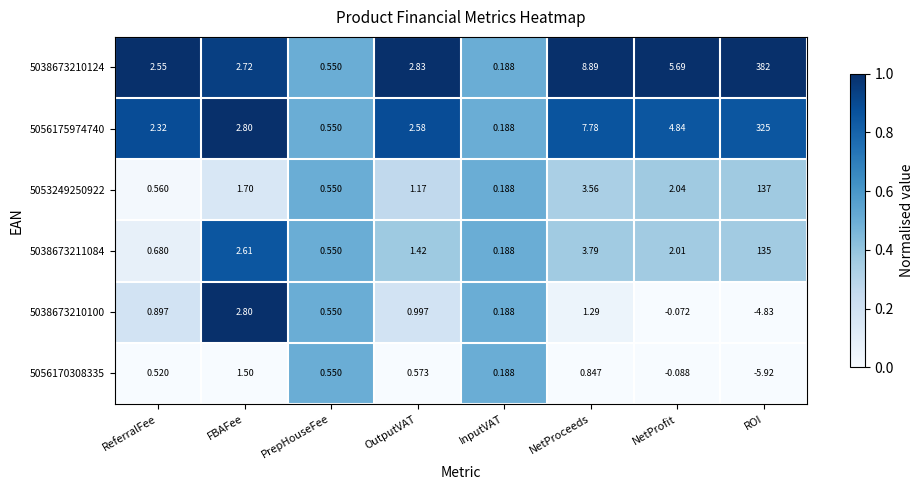

Which series has the largest range (max minus min)?

5038673210124